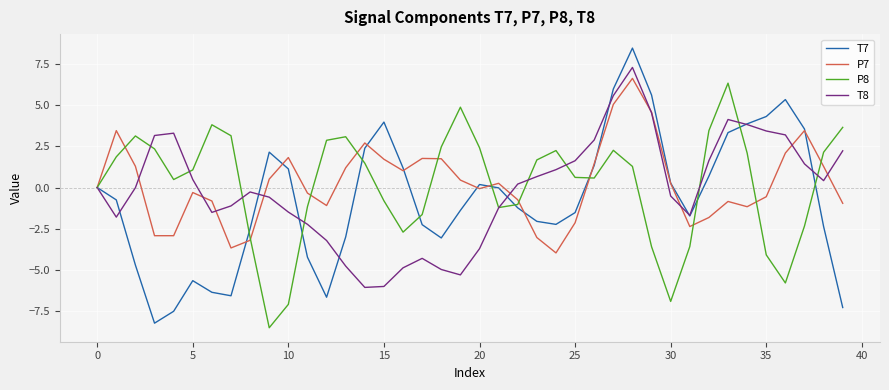

What is the difference between the maximum and minimum values in the T7 series?

16.7